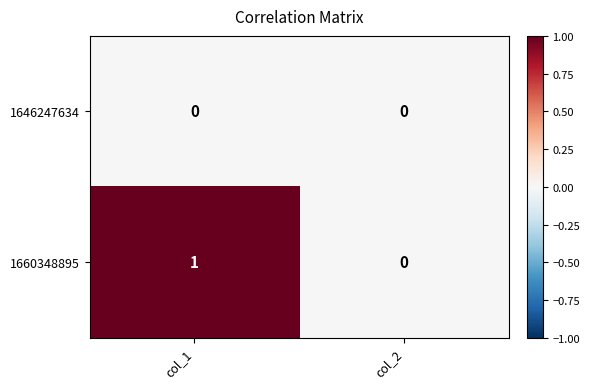

The value of 1660348895 at col_1 is 1. True or false?

True